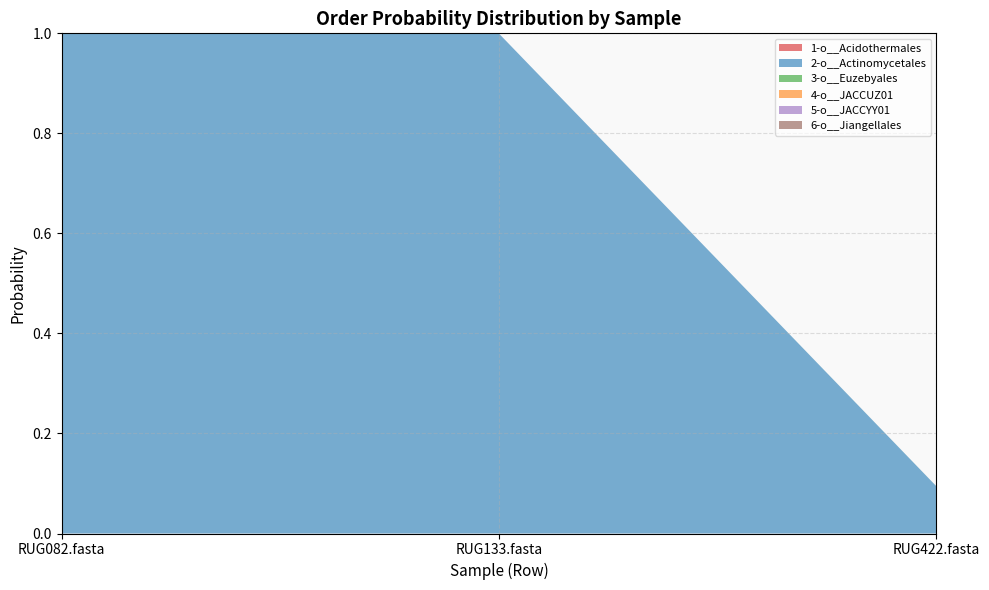

Reading right to left, extract all data points from this chart.

1-o__Acidothermales: RUG422.fasta=0.0	RUG133.fasta=0.0	RUG082.fasta=0.0
2-o__Actinomycetales: RUG422.fasta=0.1	RUG133.fasta=1.0	RUG082.fasta=1.0
3-o__Euzebyales: RUG422.fasta=0.0	RUG133.fasta=0.0	RUG082.fasta=0.0
4-o__JACCUZ01: RUG422.fasta=0.0	RUG133.fasta=0.0	RUG082.fasta=0.0
5-o__JACCYY01: RUG422.fasta=0.0	RUG133.fasta=0.0	RUG082.fasta=0.0
6-o__Jiangellales: RUG422.fasta=0.0	RUG133.fasta=0.0	RUG082.fasta=0.0